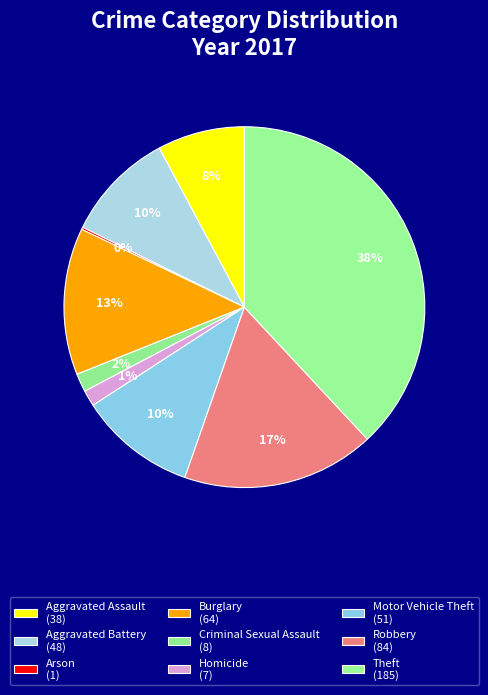

To the nearest percent, what is the difference between the largest and smallest slice percentages?

38%